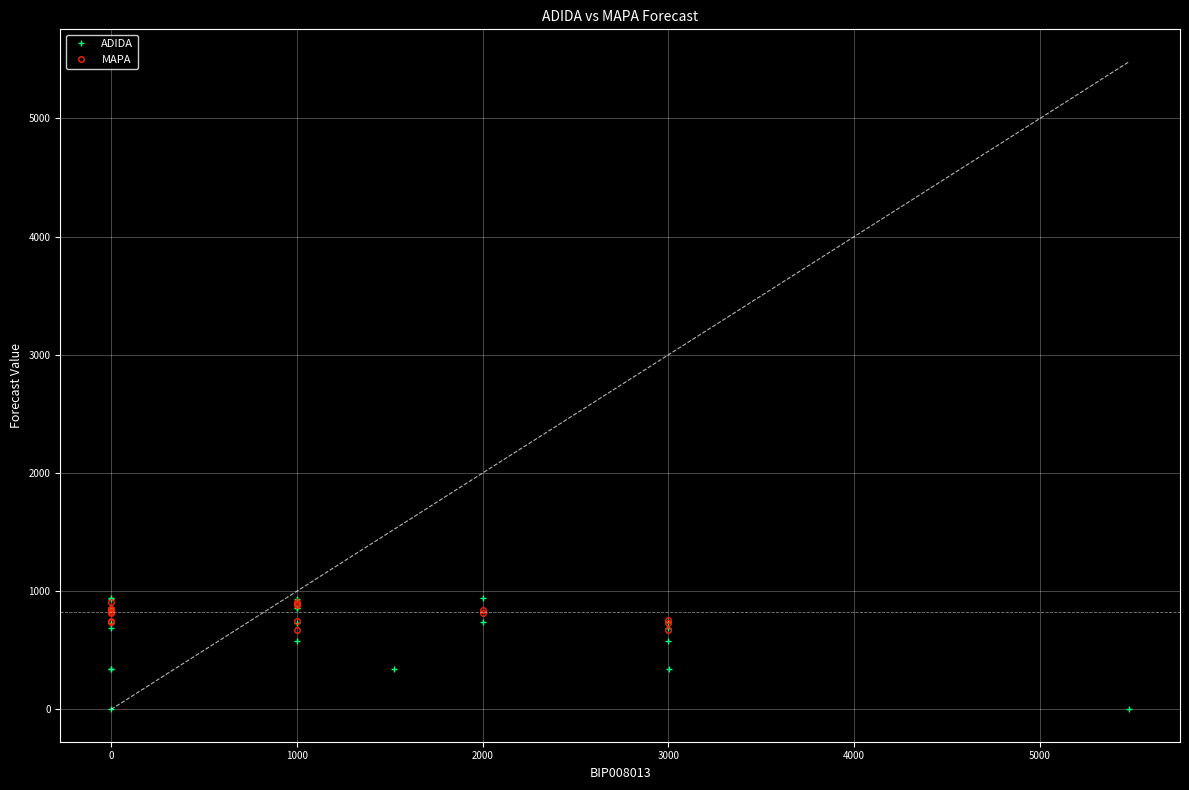

What is the average value?

778